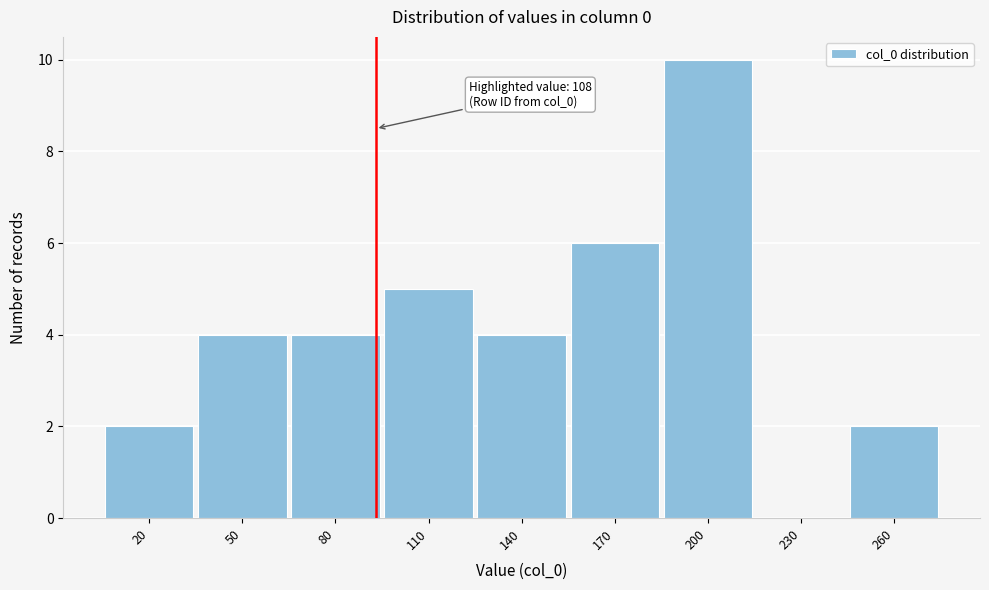

Reading right to left, what are all the values shown in this chart?

260=2	230=0	200=10	170=6	140=4	110=5	80=4	50=4	20=2